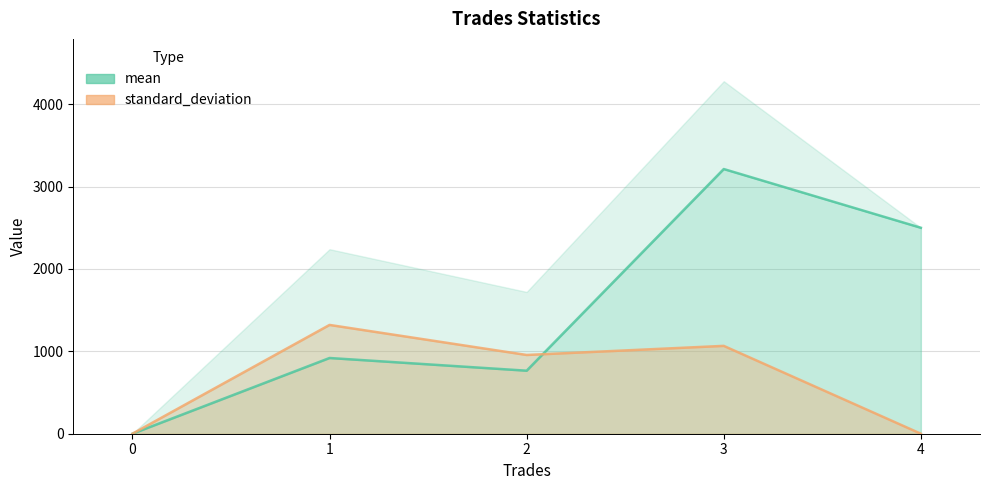

Is the value of mean at 1 greater than the value of standard_deviation at 0?

Yes